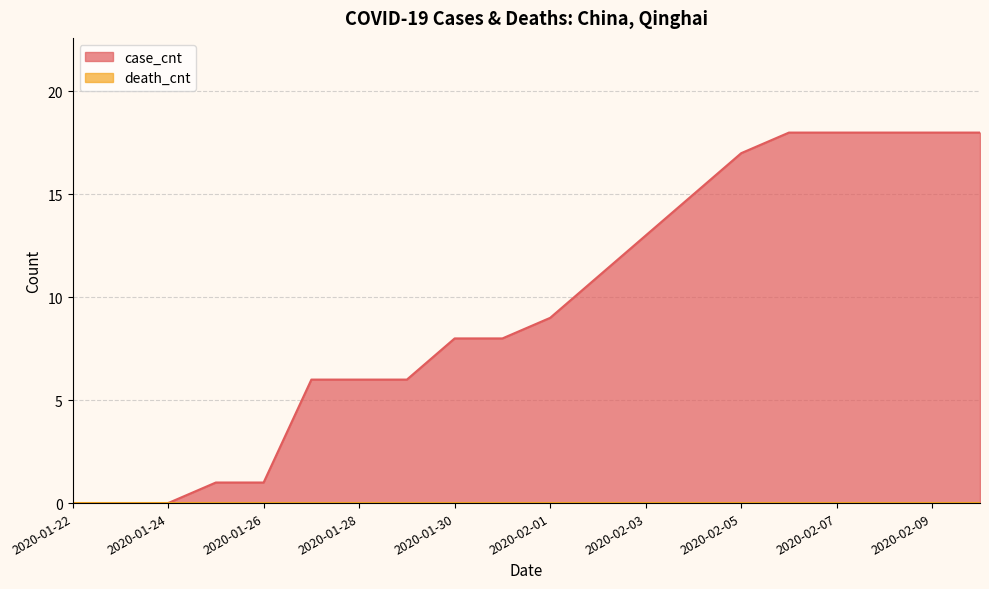

True or false: there are more than 1 points higher than both neighbors.

False